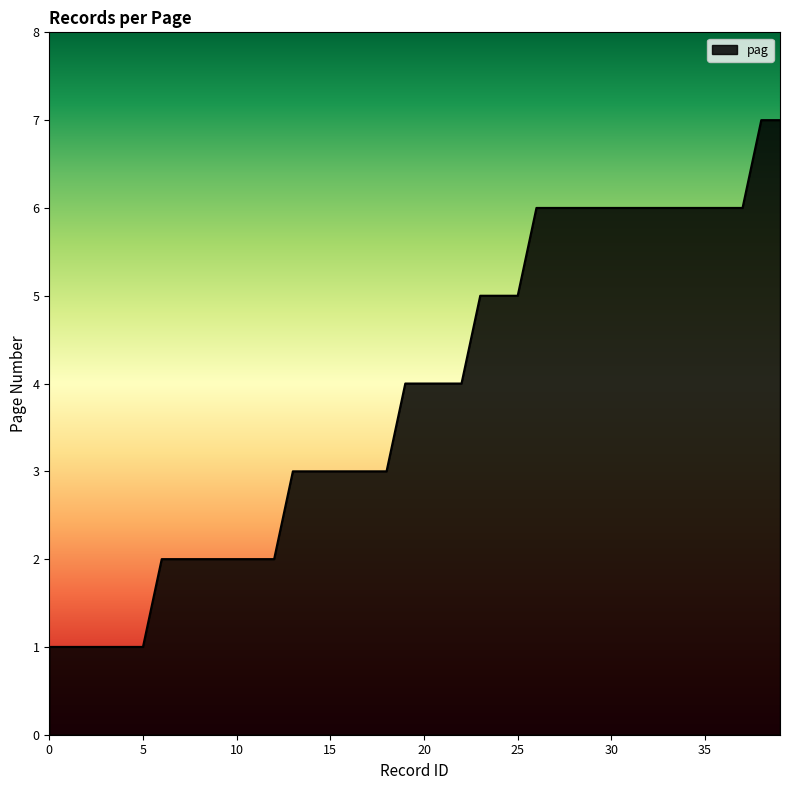

What is the difference between the maximum and minimum values?

6